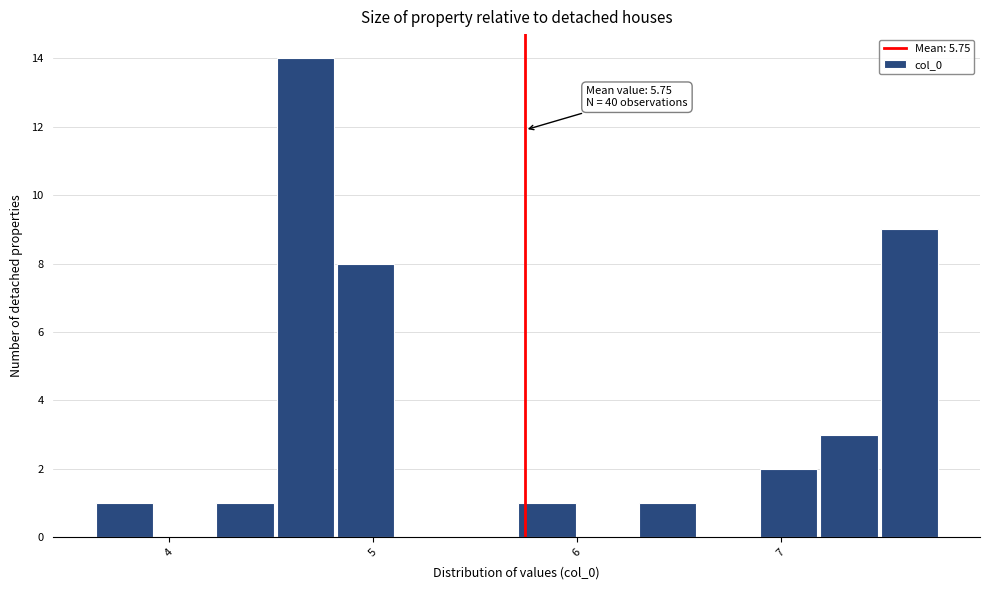

Around what value on the x-axis is the tallest bar? Give the approximate position of its centre, as read against the axis.

4.7